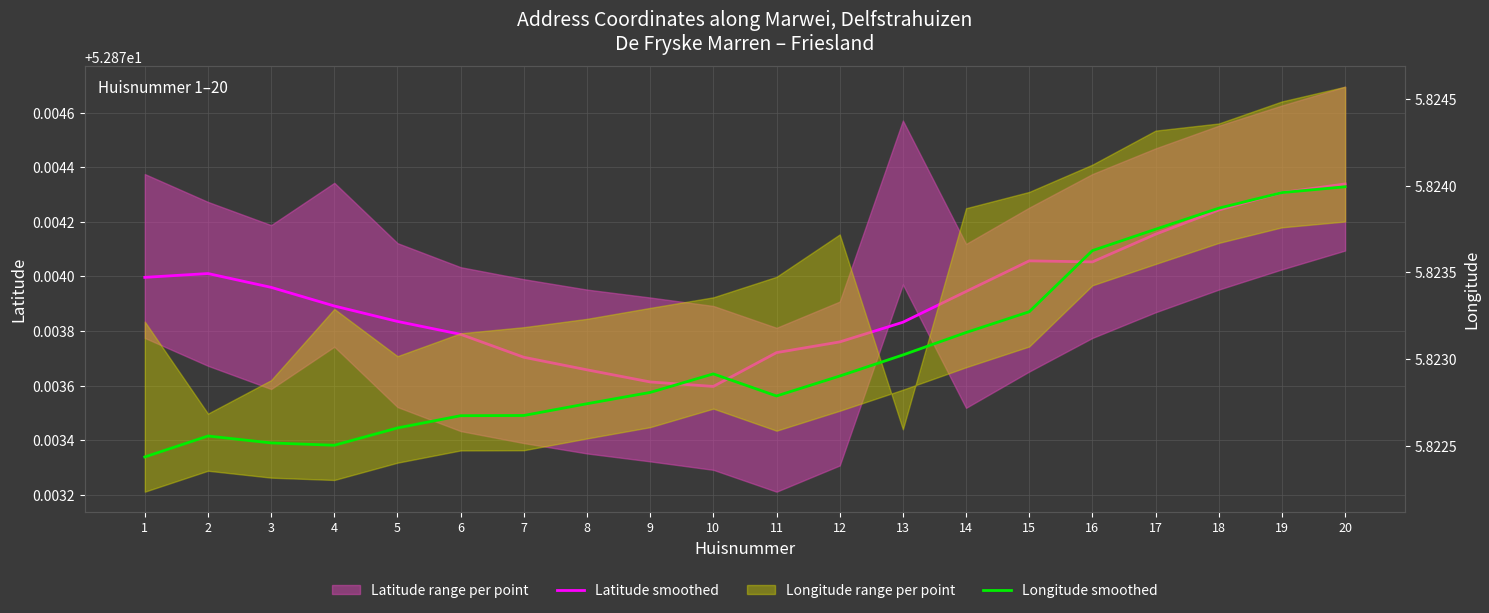

True or false: Longitude smoothed and Latitude smoothed cross at least once.

False